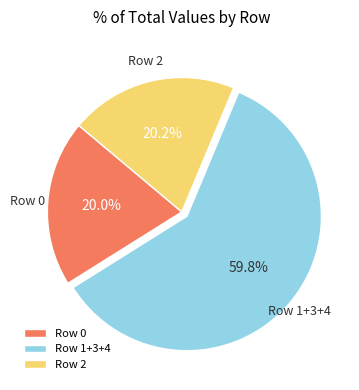

What is the largest slice in the pie chart?

Row 1+3+4